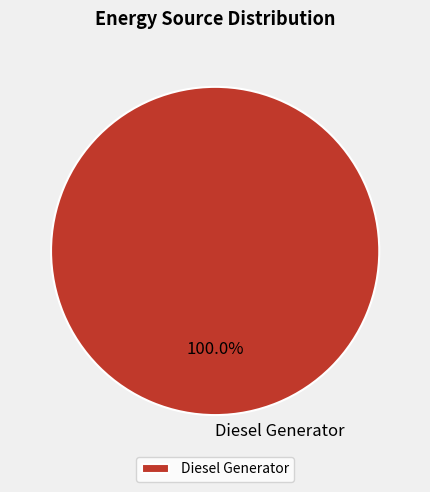

Rank the categories by value from lowest to highest.

Diesel Generator